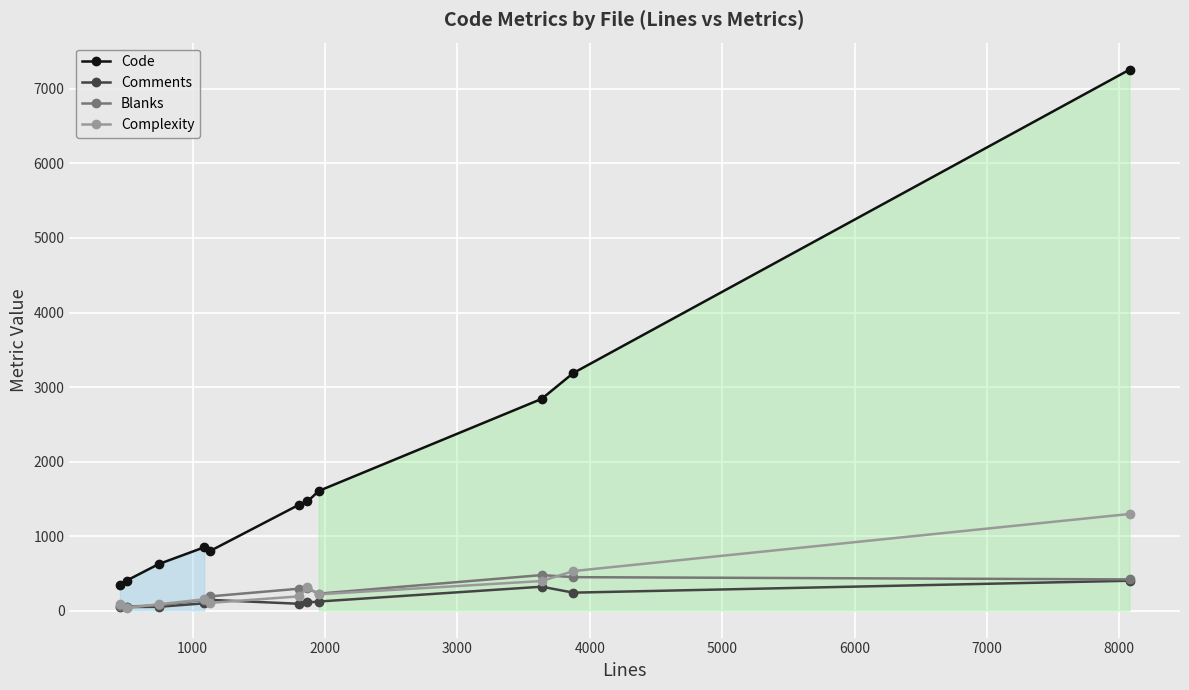

True or false: Code and Blanks intersect in this chart.

False